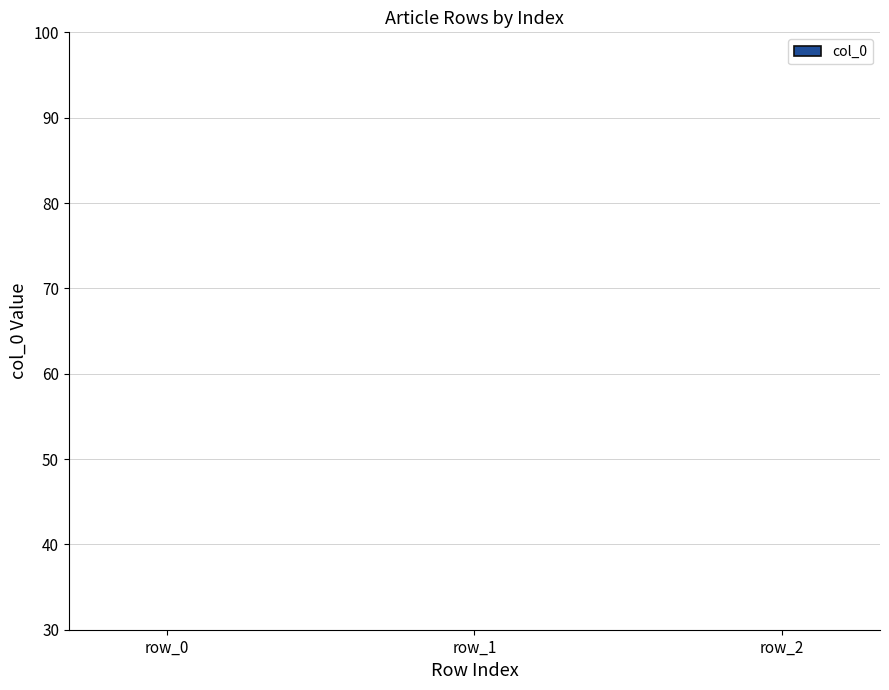

How many categories are shown in the chart?

3